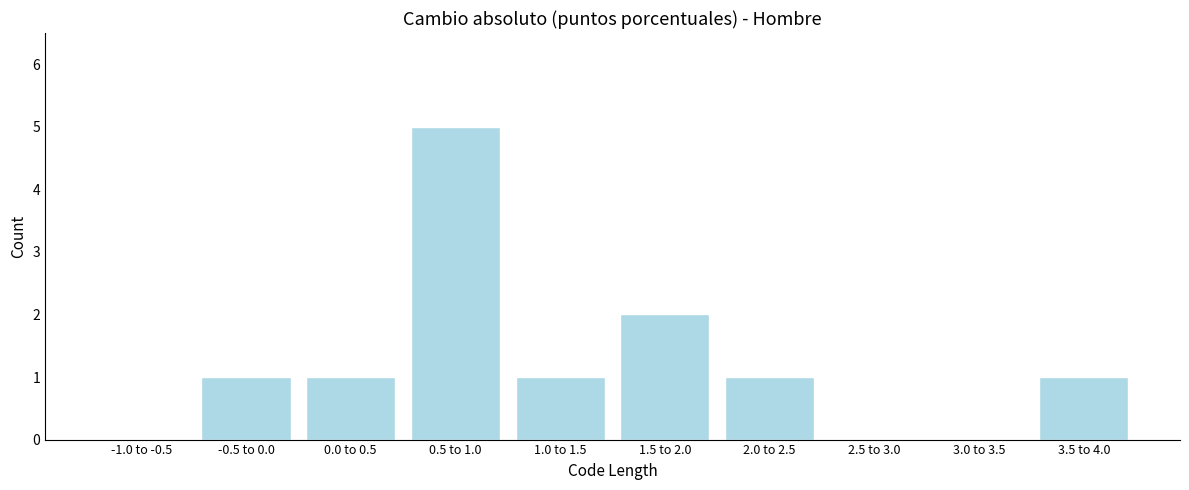

Reading right to left, what are all the values shown in this chart?

3.5 to 4.0=1	3.0 to 3.5=0	2.5 to 3.0=0	2.0 to 2.5=1	1.5 to 2.0=2	1.0 to 1.5=1	0.5 to 1.0=5	0.0 to 0.5=1	-0.5 to 0.0=1	-1.0 to -0.5=0